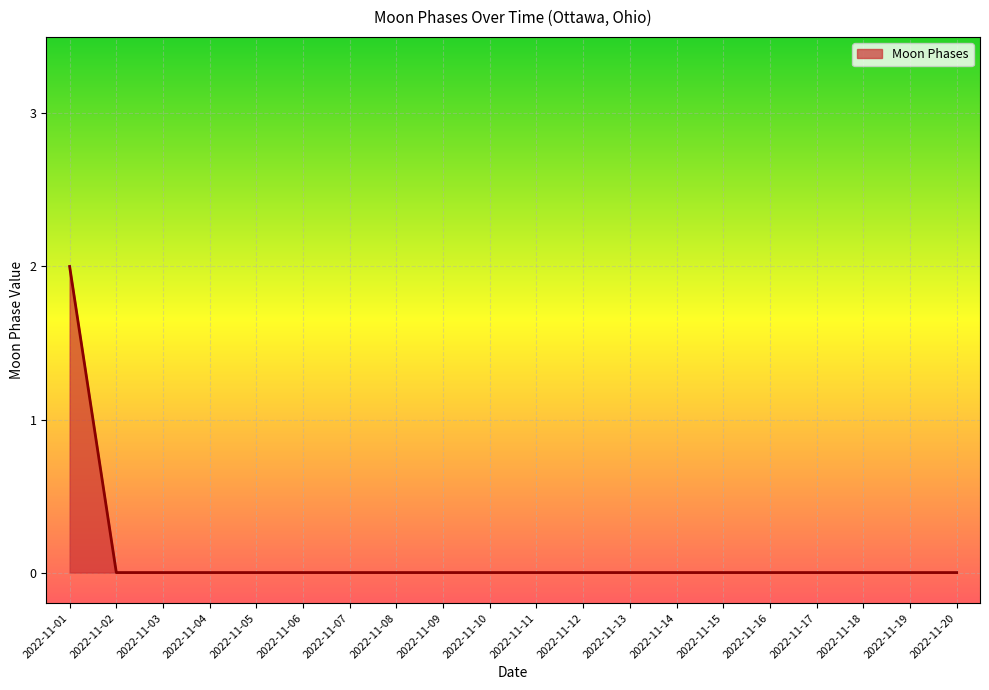

At which category does the chart reach its peak across all series?

2022-11-01